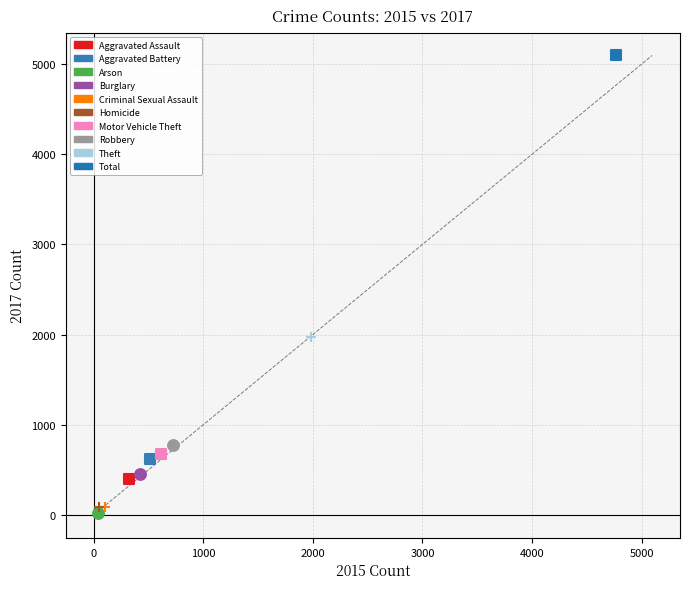

Which series contains the lowest Y value?

Arson